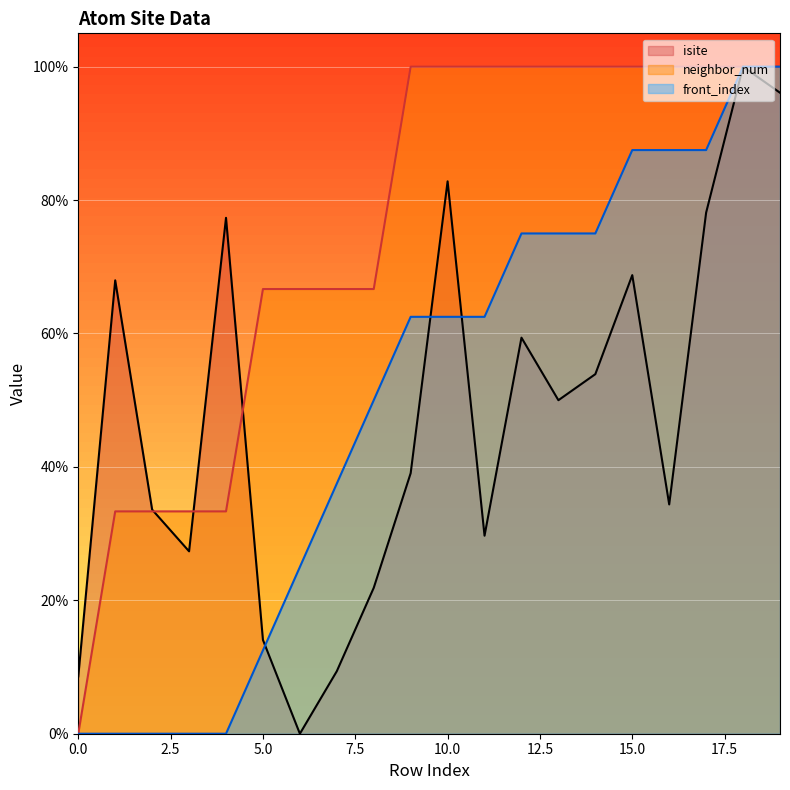

What is the difference between the highest and lowest values at 10.0?

37.5